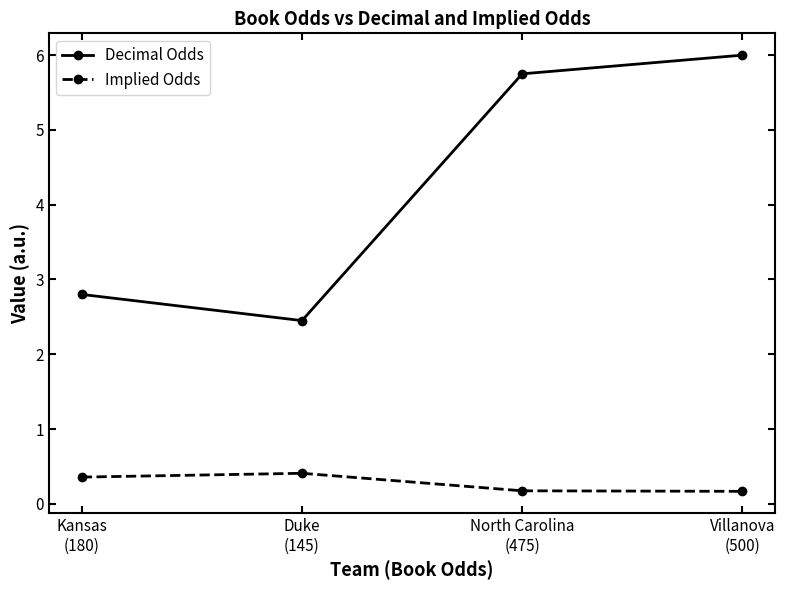

Where is the first local maximum for Implied Odds?

Duke
(145)